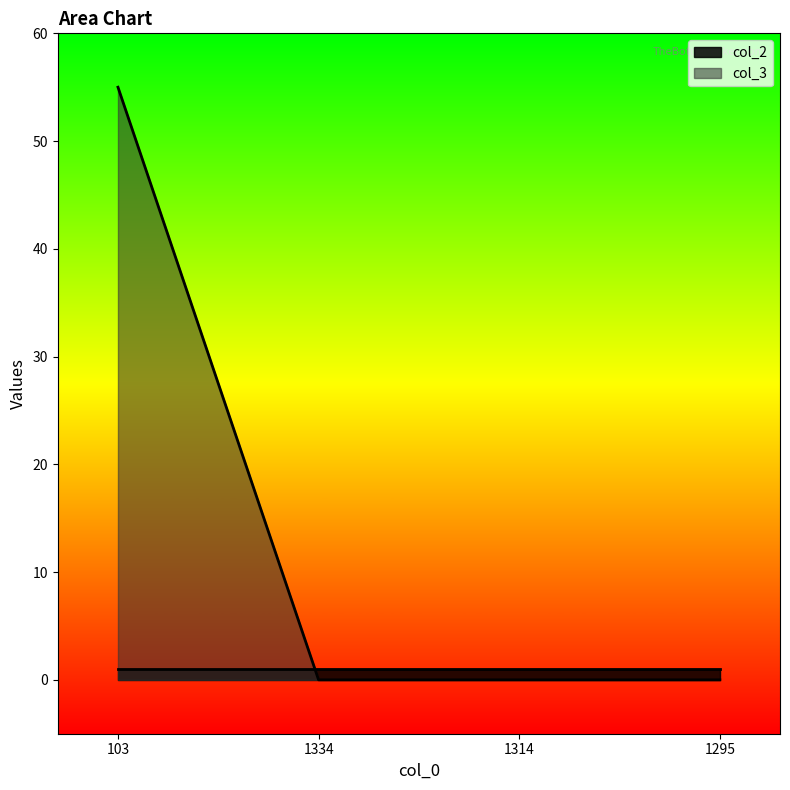

Is it true that the value at 1314 is -26?

False